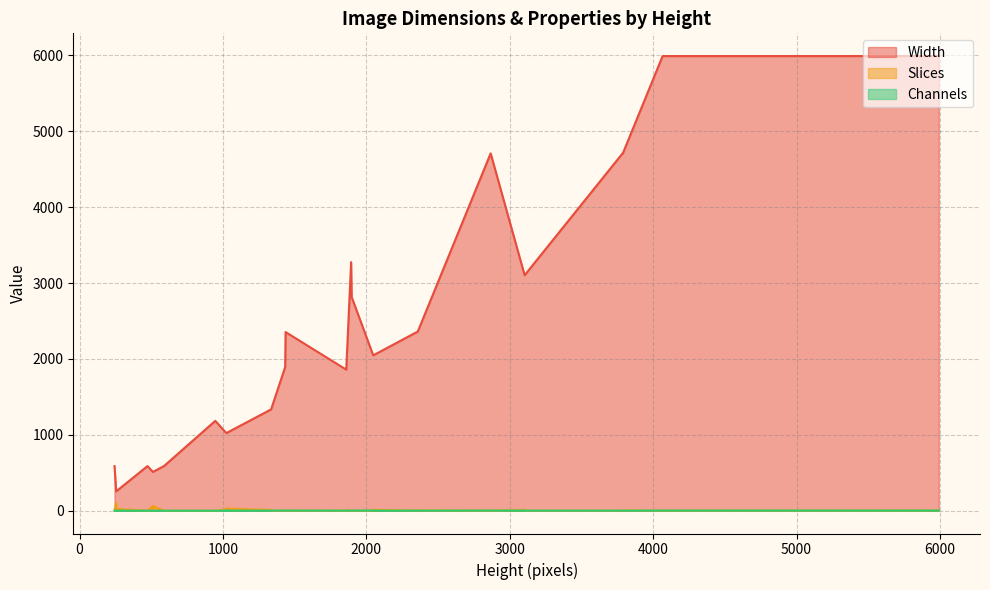

What is the total value across all series at 1860?

1873